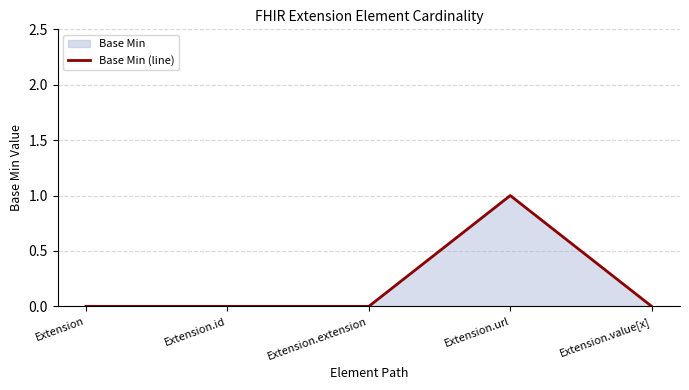

True or false: the data shows -1 at Extension.

False